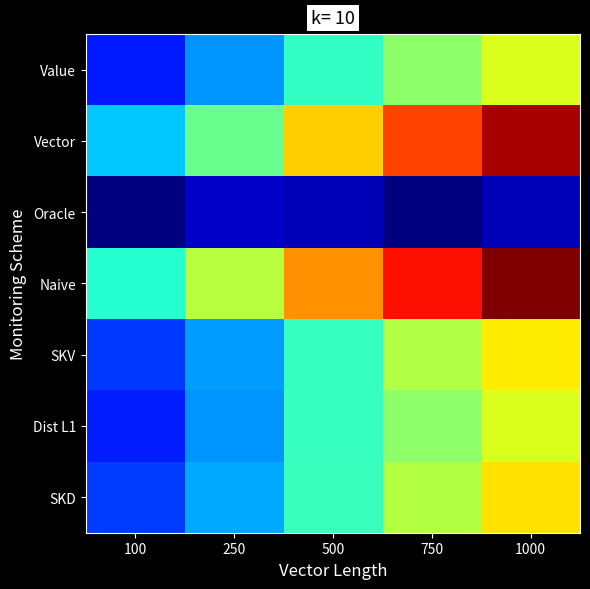

Rank the series at 100 from lowest to highest value.

Oracle, Value, Dist L1, SKV, SKD, Vector, Naive